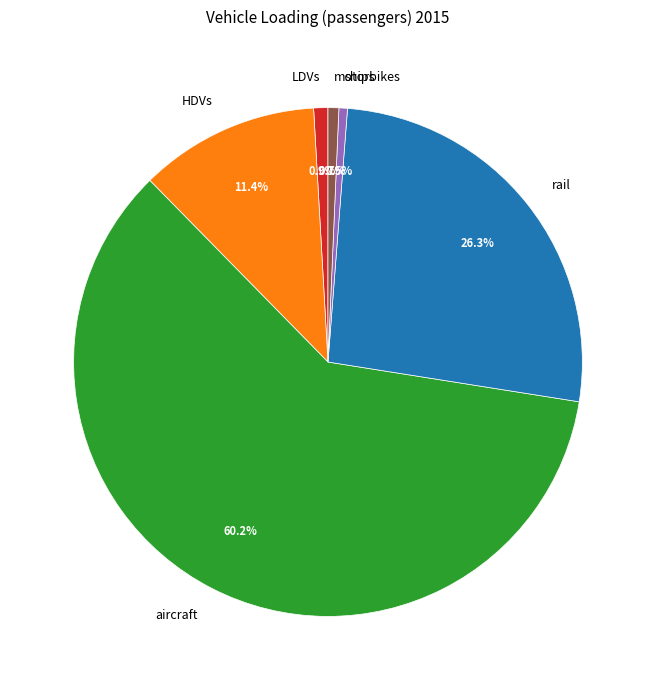

The rail slice represents 26% of the pie. True or false?

True